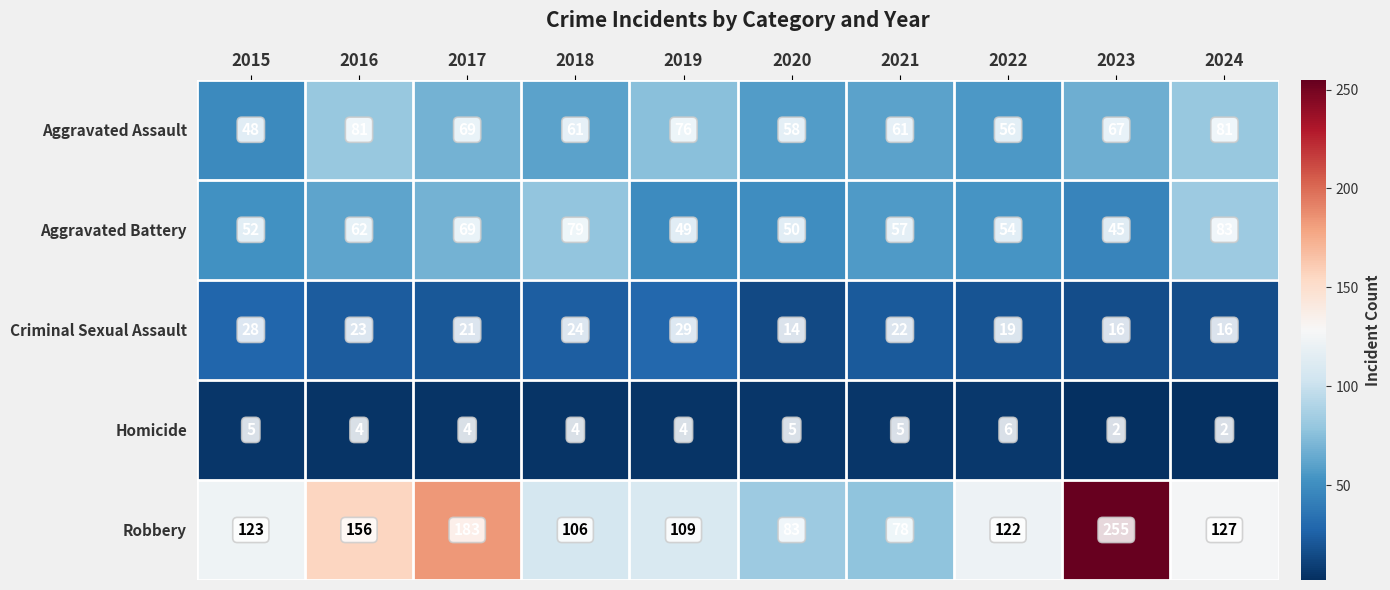

At how many categories does at least one series exceed 144?

3